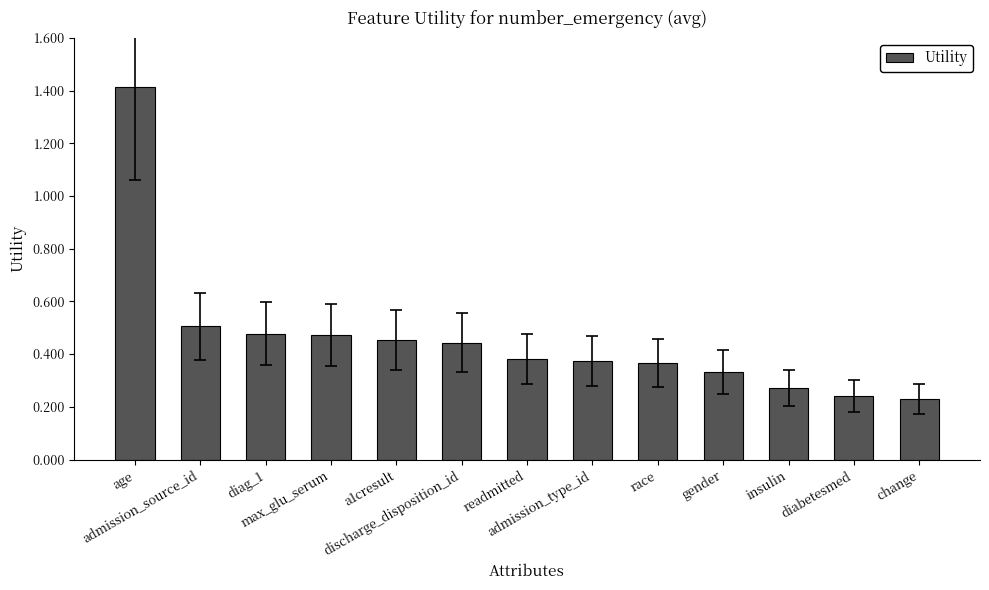

What is the difference between the maximum and minimum values?

1.2